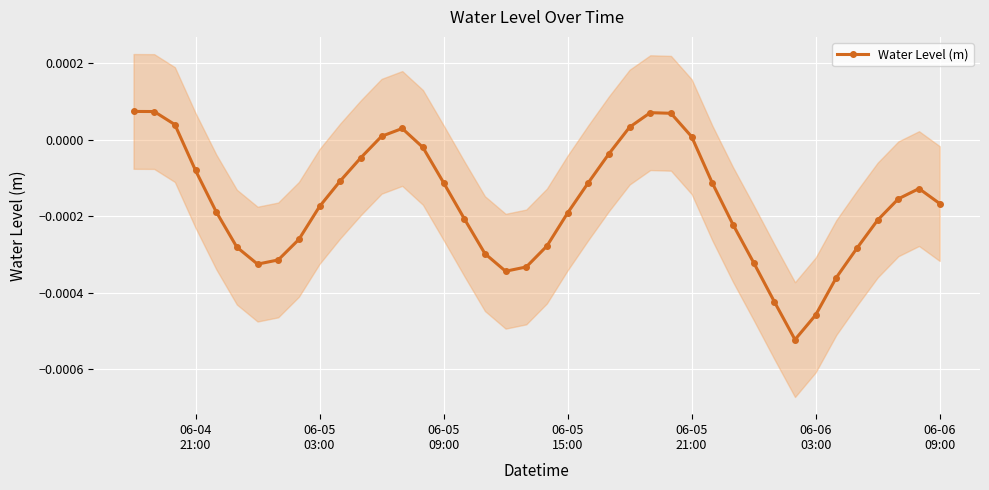

How many positive values are there?

9